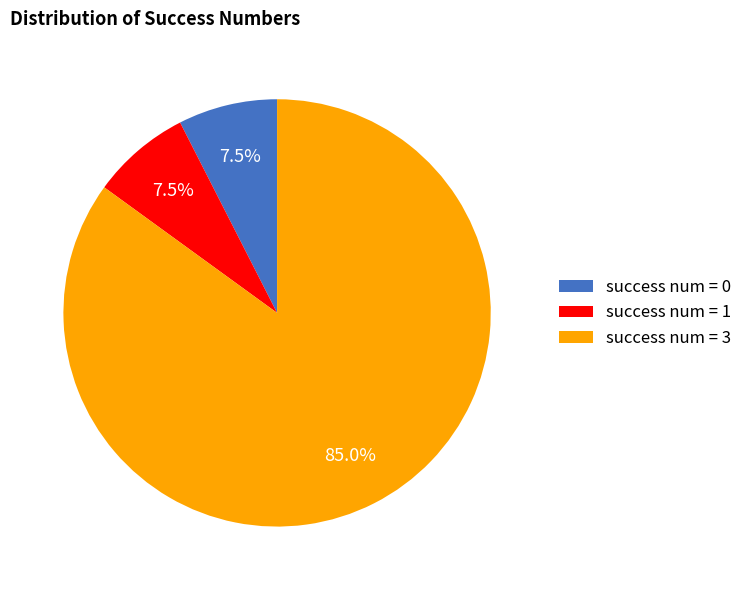

Which category has the biggest portion of the pie?

success num = 3